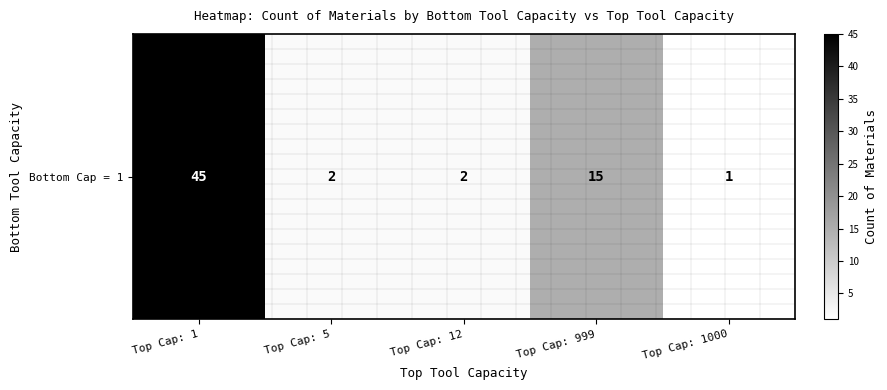

What is the average value?

13